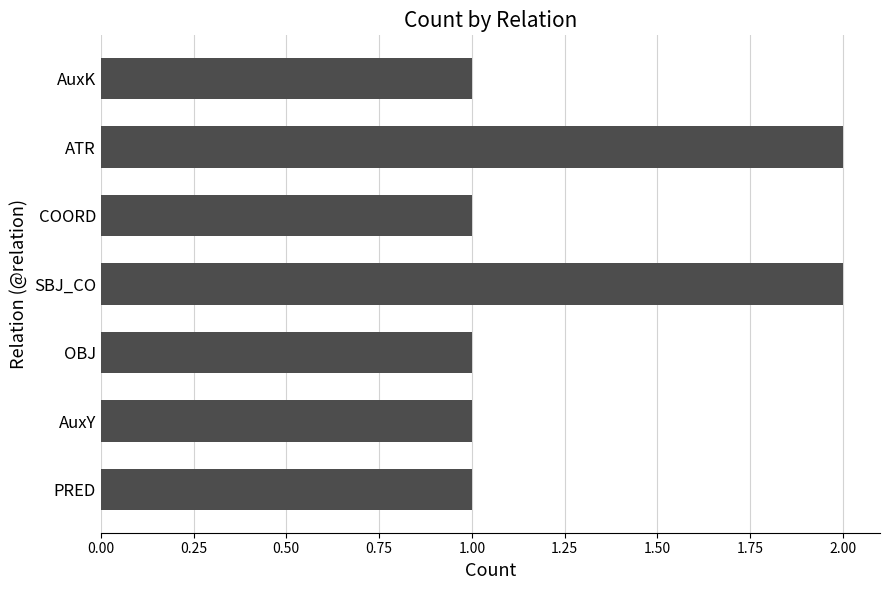

Which has a higher value, ATR or COORD?

ATR